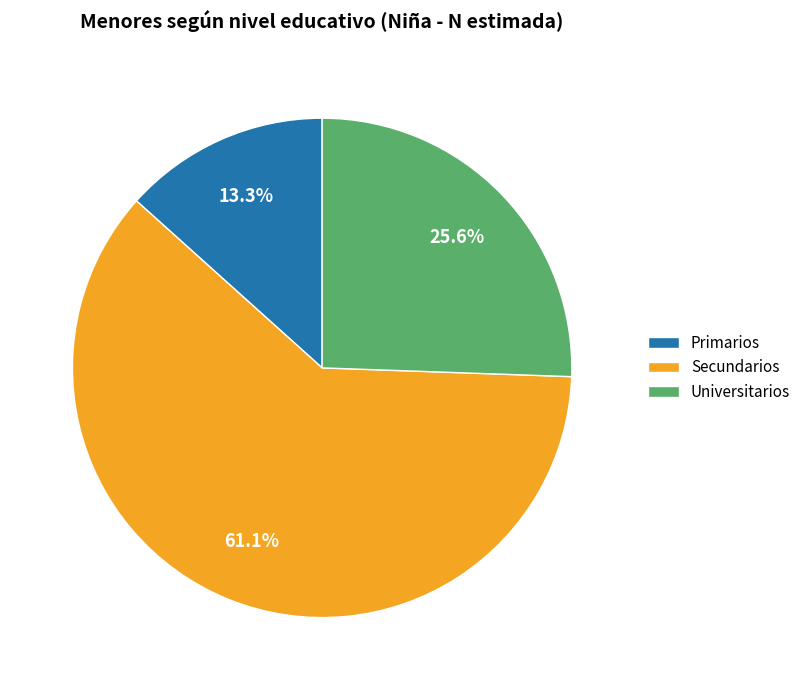

Does Secundarios represent more than half of the total?

Yes